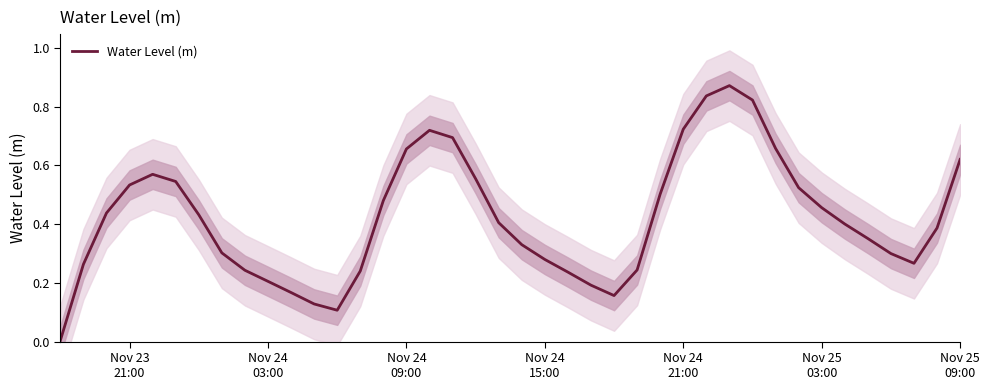

What is the average value?

0.4